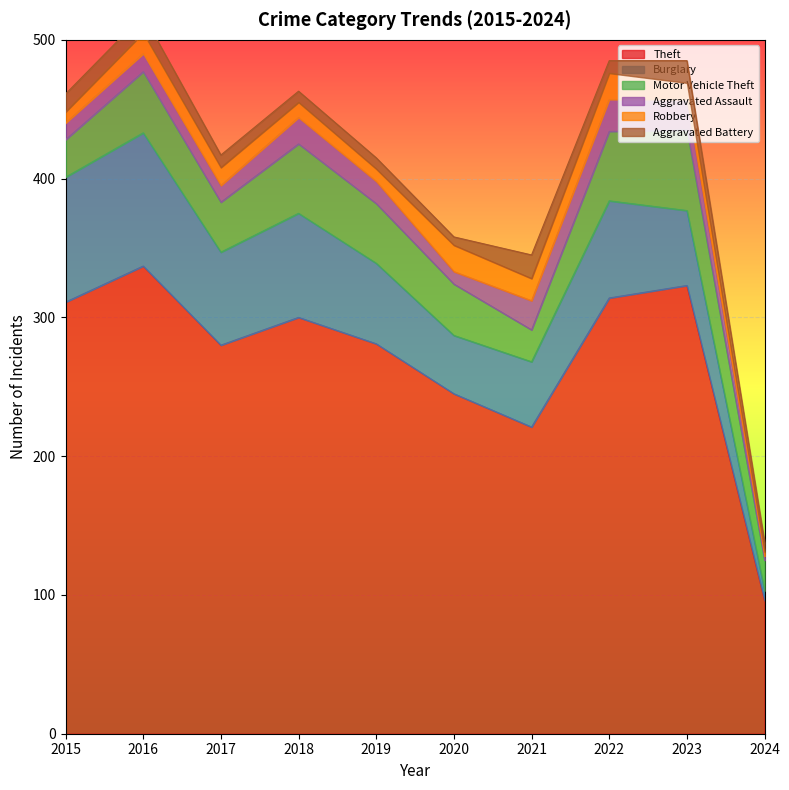

Between 2018 and 2015, which is larger?

2015